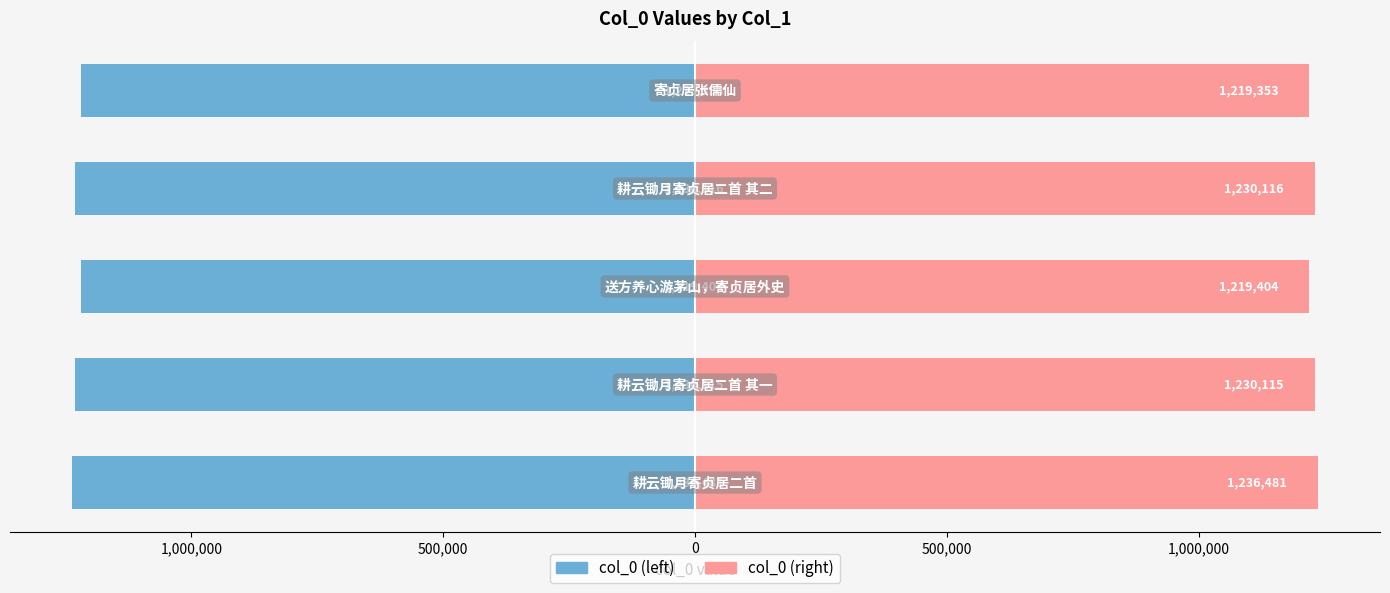

How many series are shown in this chart?

2